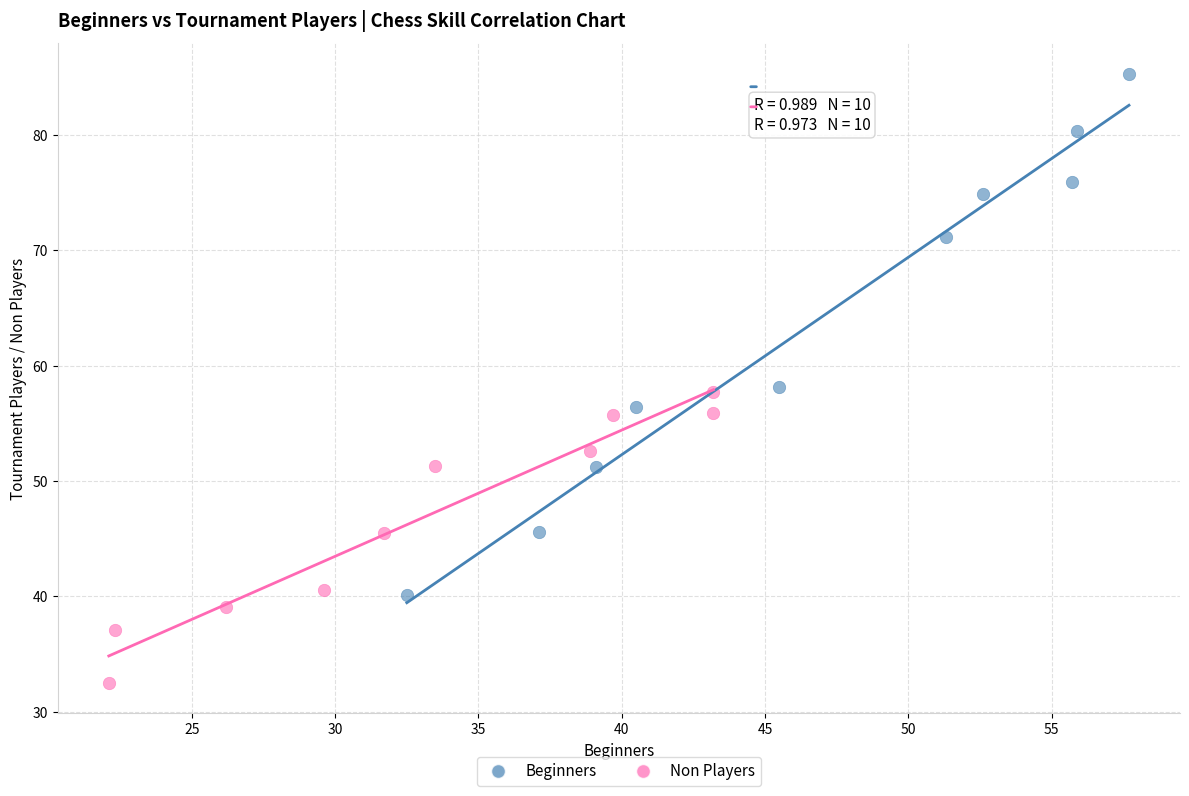

Which series contains the highest Y value?

Beginners